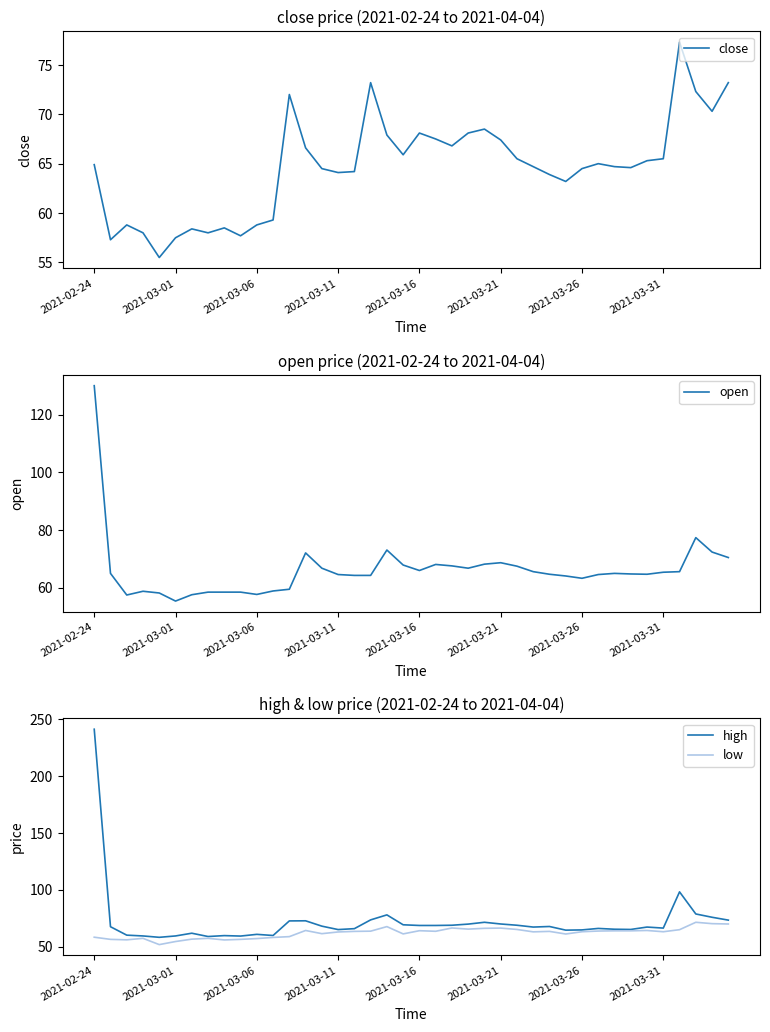

What value does the high series have at 2021-03-01?

59.5